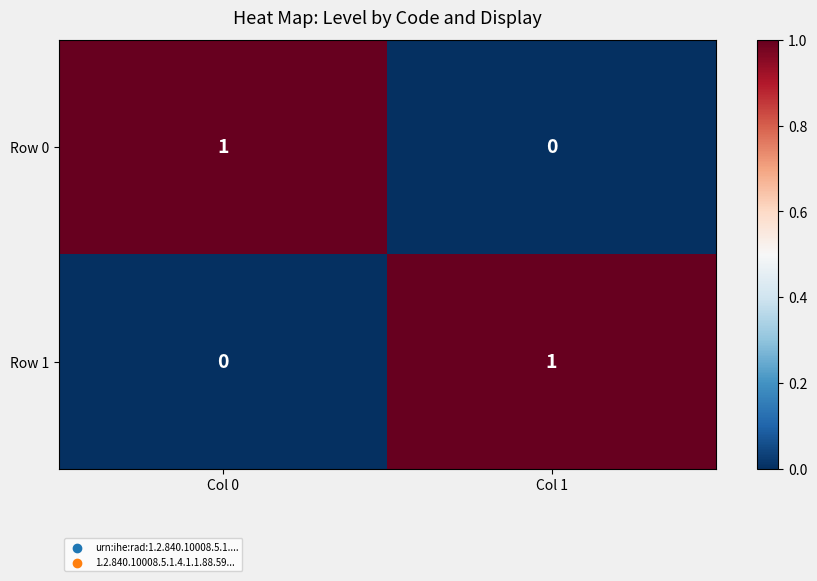

Which category has the lowest value in the Row 0 series?

Col 1